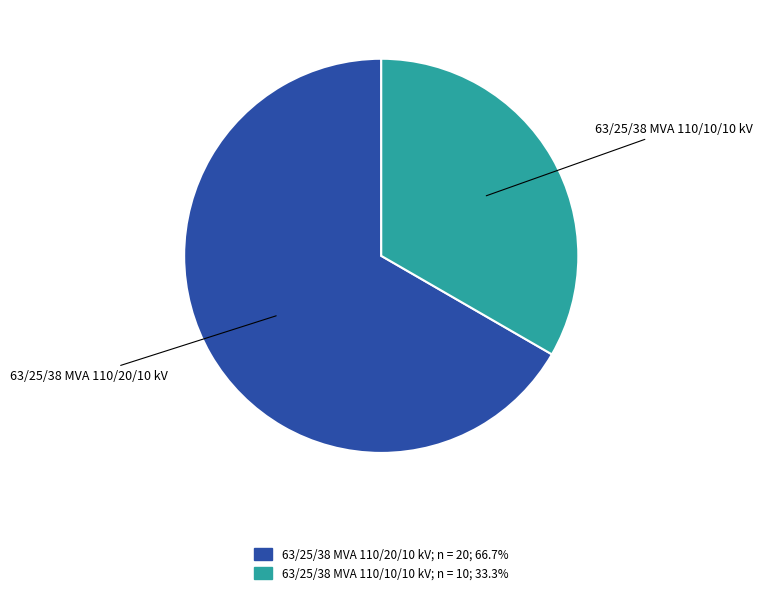

What is the largest slice in the pie chart?

63/25/38 MVA 110/20/10 kV